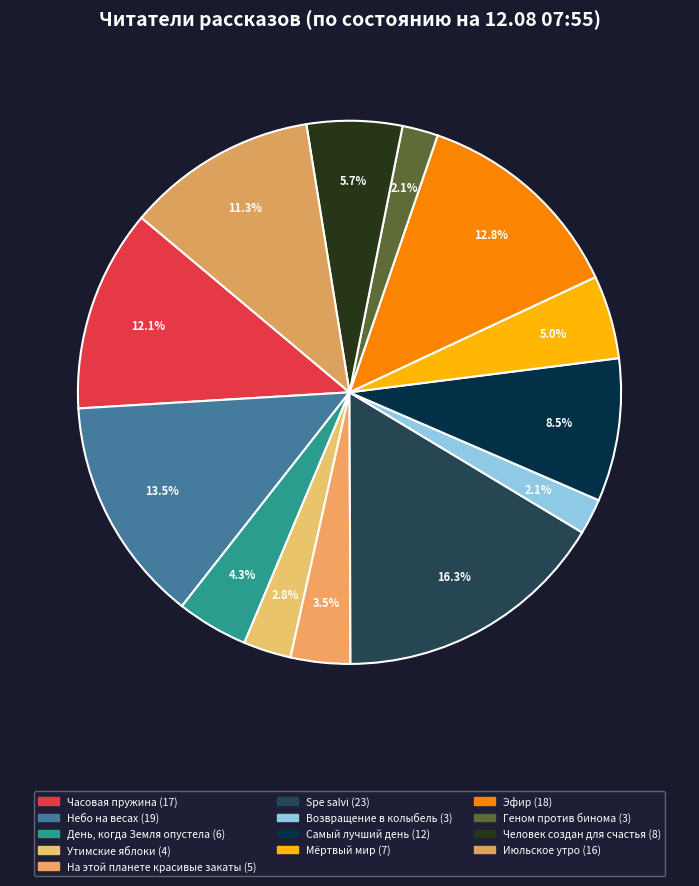

How many segments does this pie chart have?

13